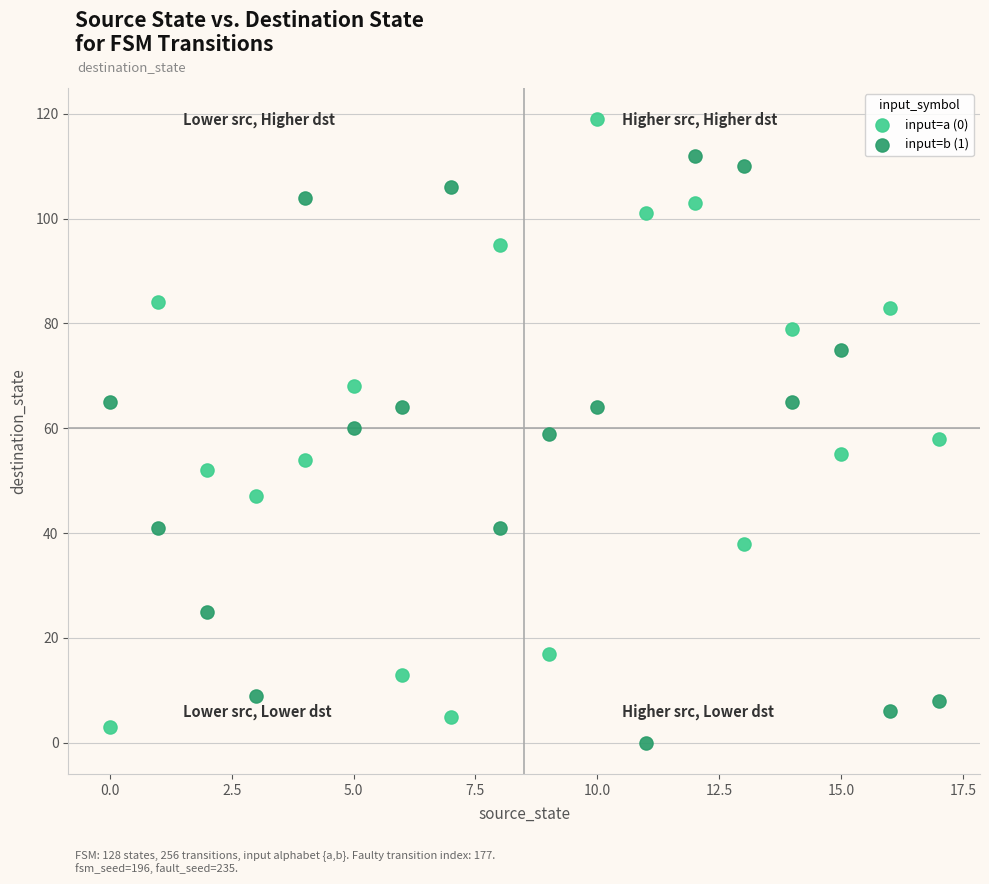

Which series reaches the maximum Y coordinate?

input=a (0)